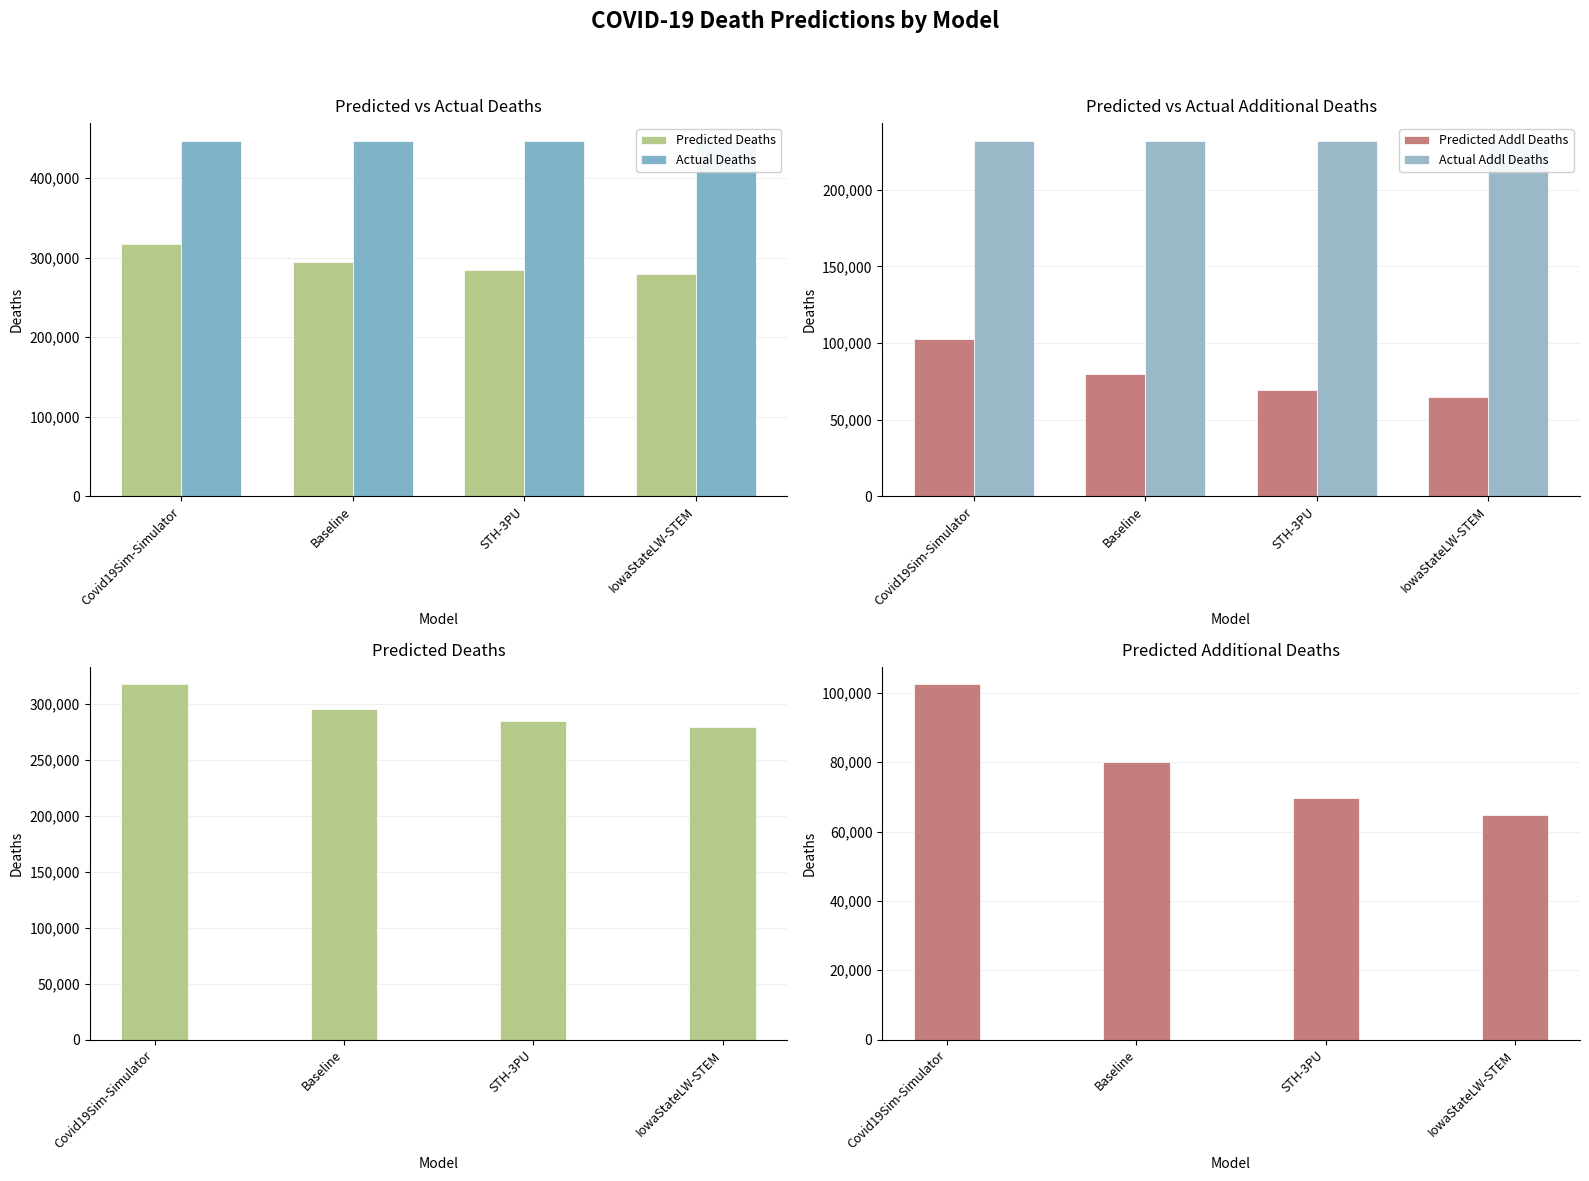

Rank the series by their average value, from highest to lowest.

Actual Deaths, Predicted Deaths, Actual Addl Deaths, Predicted Addl Deaths